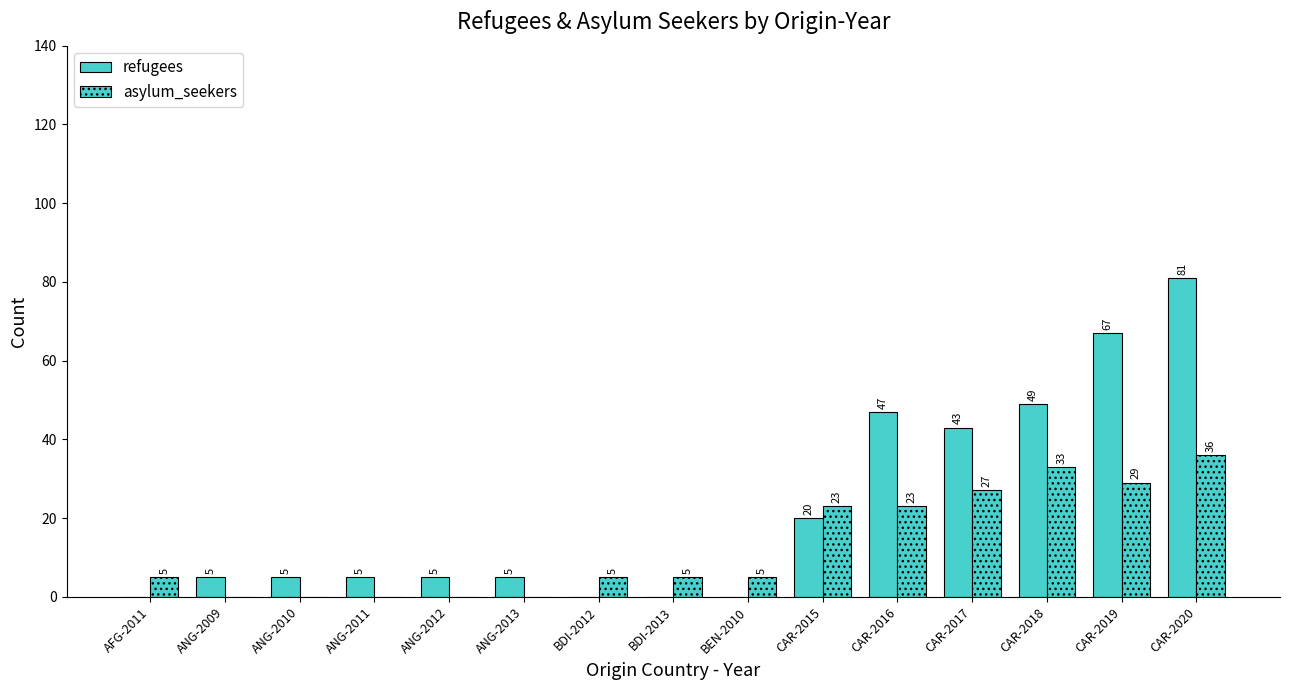

Which category has the lowest value in the asylum_seekers series?

ANG-2009